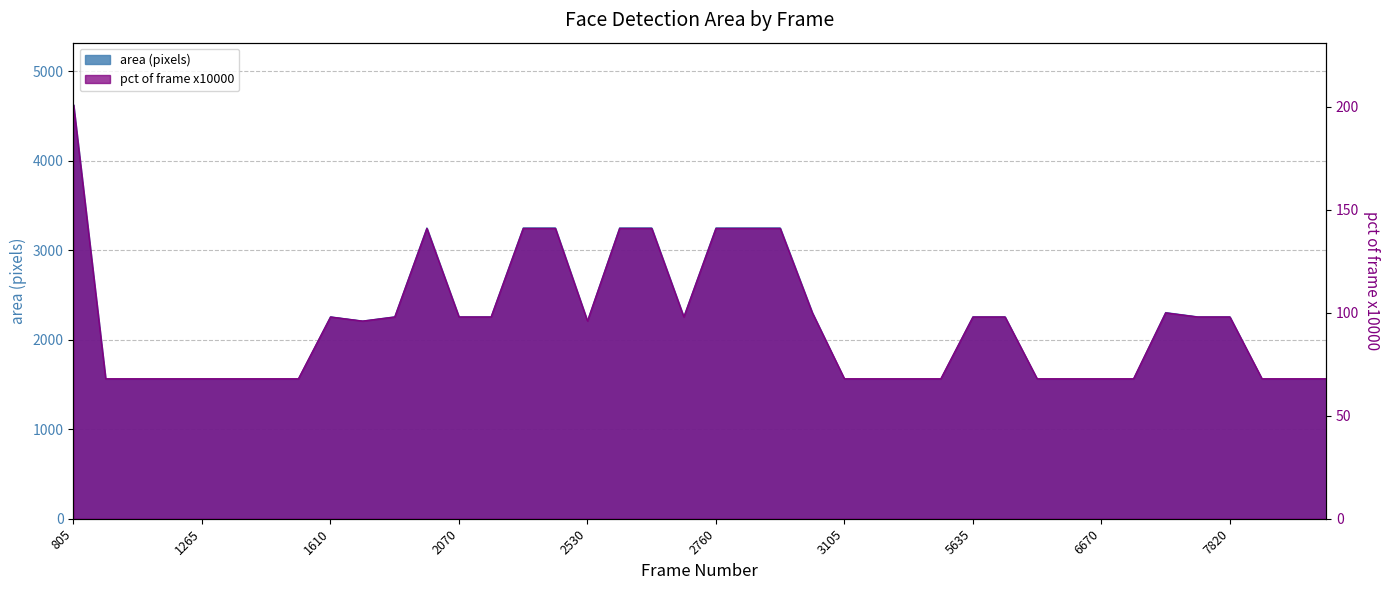

At which label is area closest to 3092?

1955